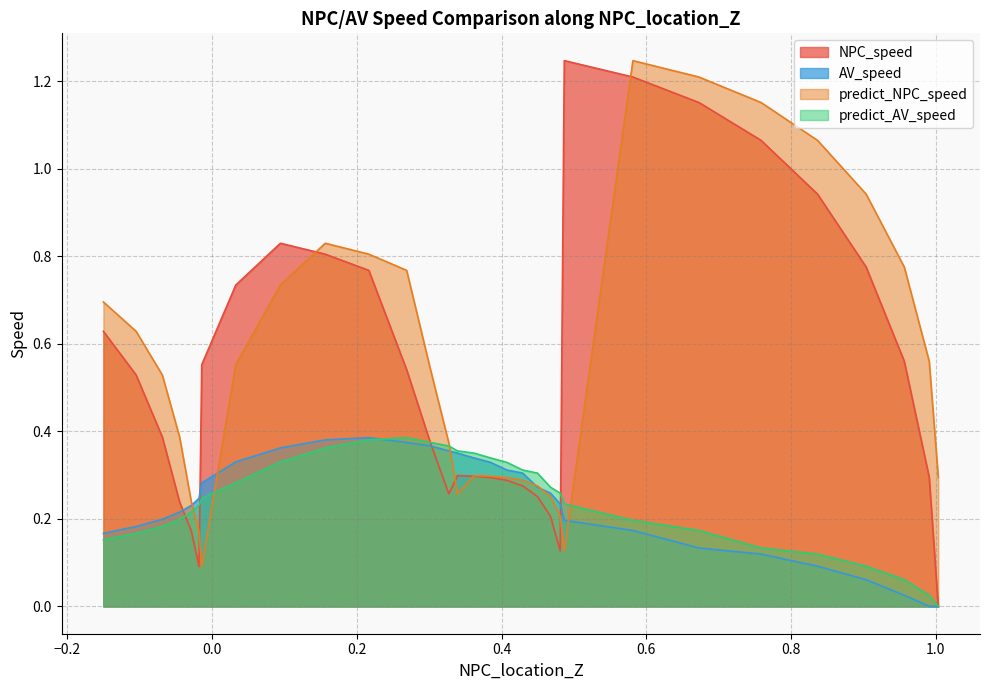

Is it true that predict_NPC_speed equals 1.4 at 0.2?

False